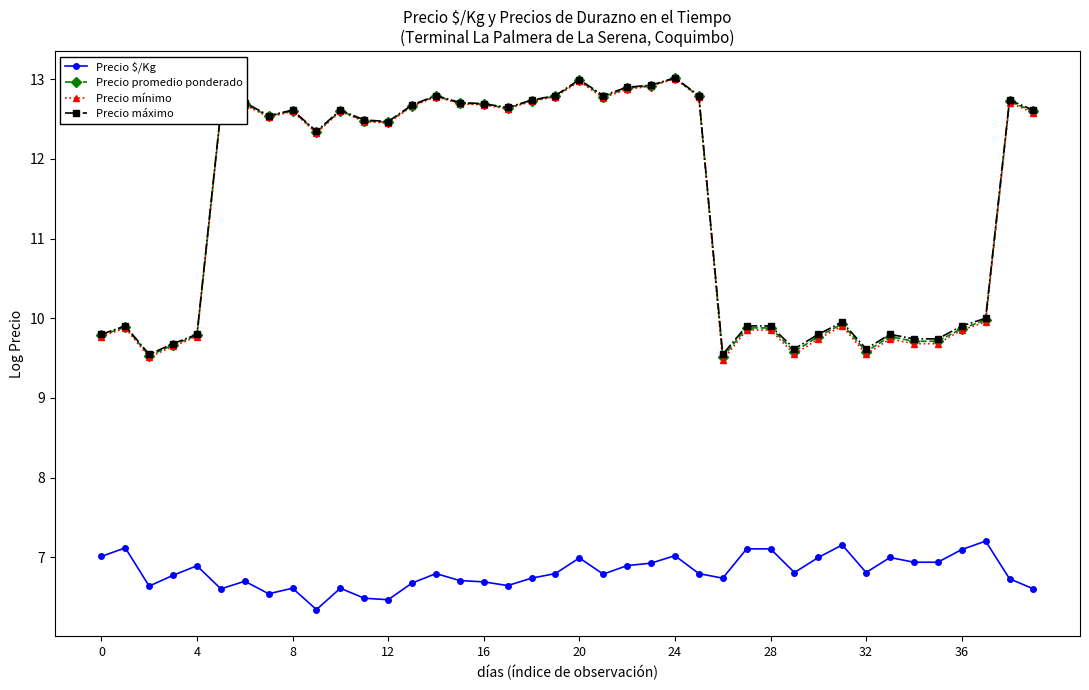

Which series has the largest range (max minus min)?

Precio mínimo